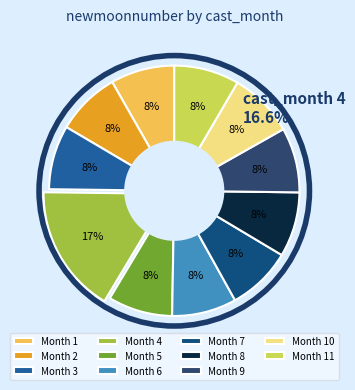

What portion of the pie excludes 3?

91.7%